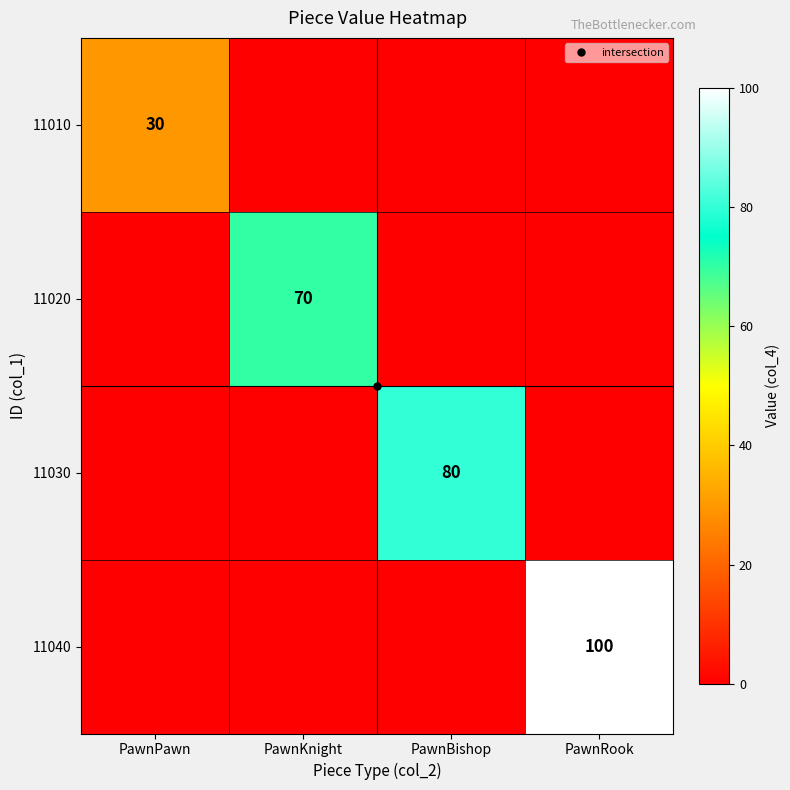

Count the 11020 values in the range 0 to 70.

4